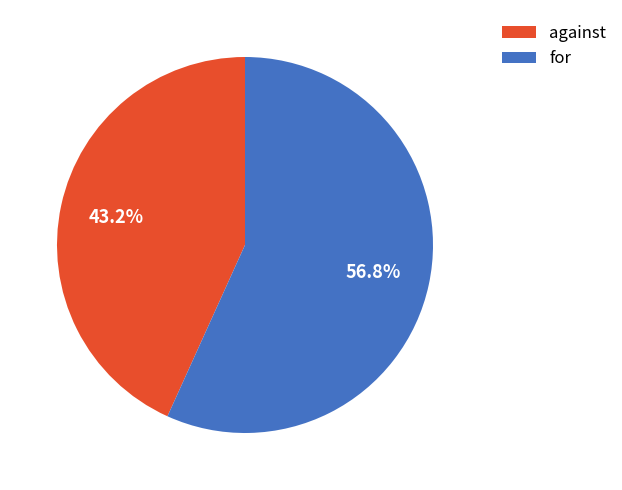

Rank the categories by value from highest to lowest.

for, against